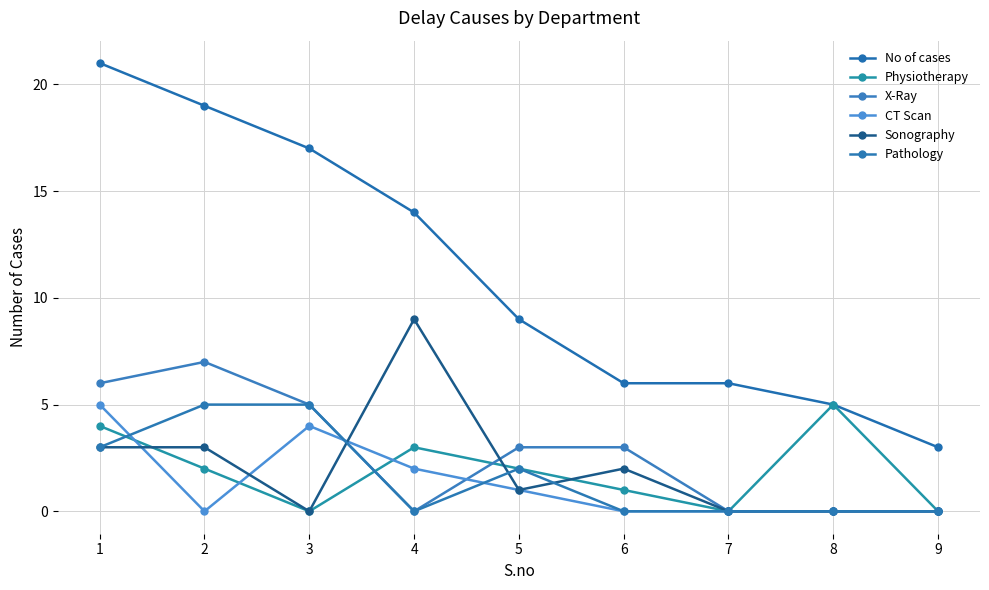

In CT Scan, how many points are lower than both neighbors (excluding endpoints)?

1